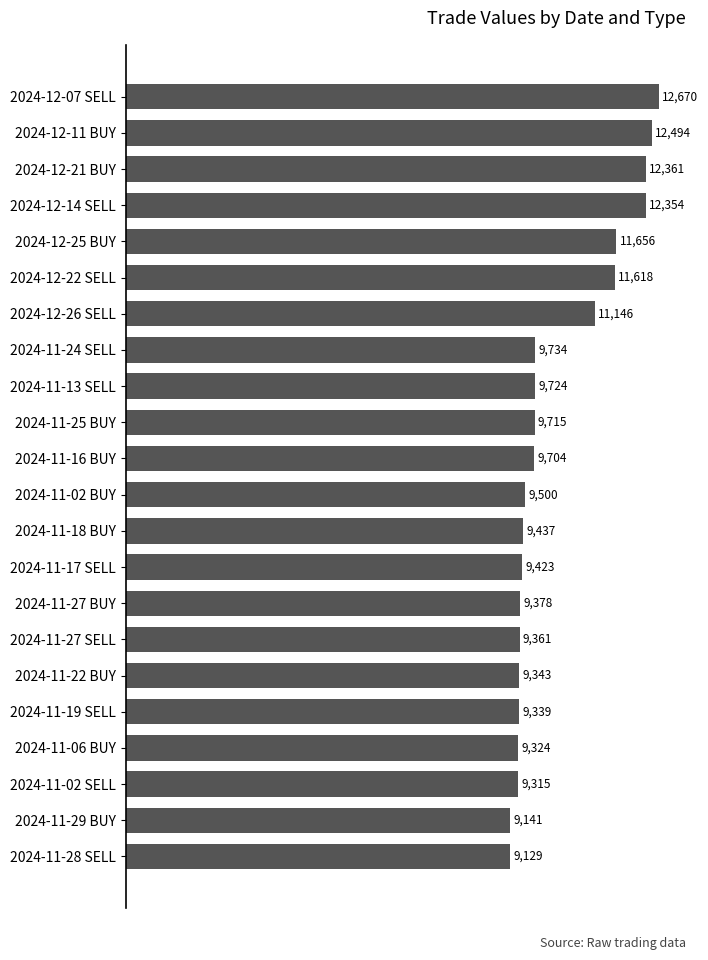

What is the maximum value shown in the chart?

12670.4